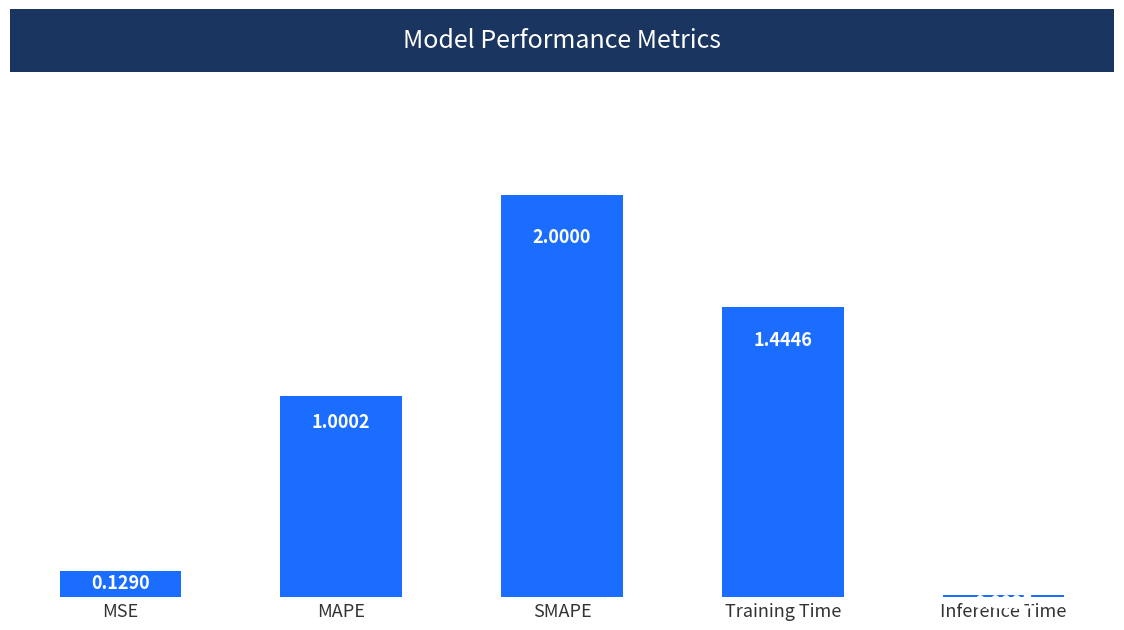

Rank the categories by value from highest to lowest.

SMAPE, Training Time, MAPE, MSE, Inference Time